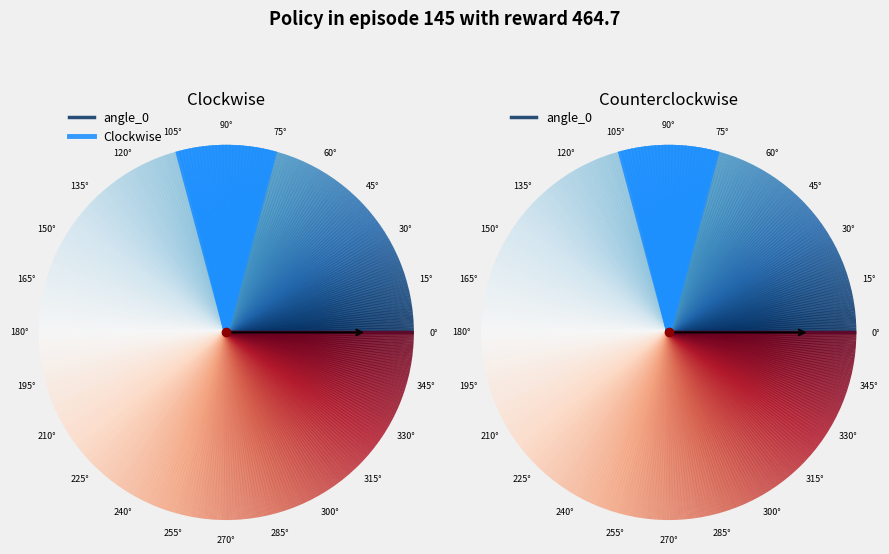

How many segments does this pie chart have?

2